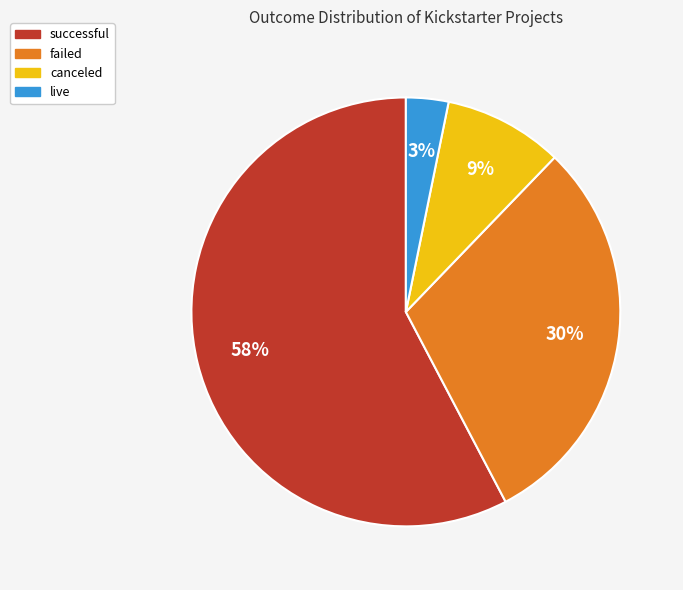

How many segments does this pie chart have?

4